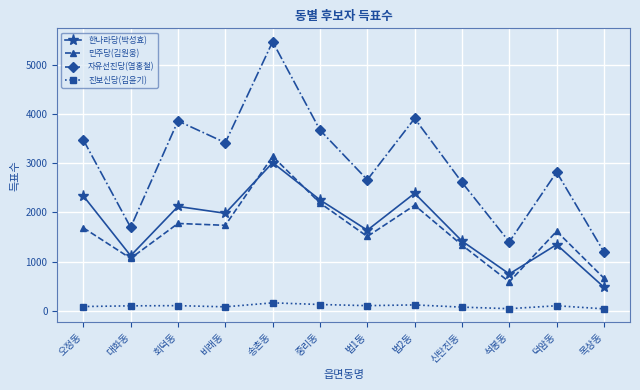

What is the label of the 6th point from the left?

중리동